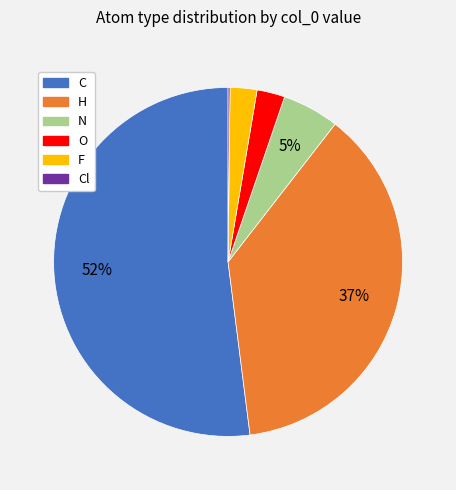

To the nearest percent, what is the average slice percentage?

17%